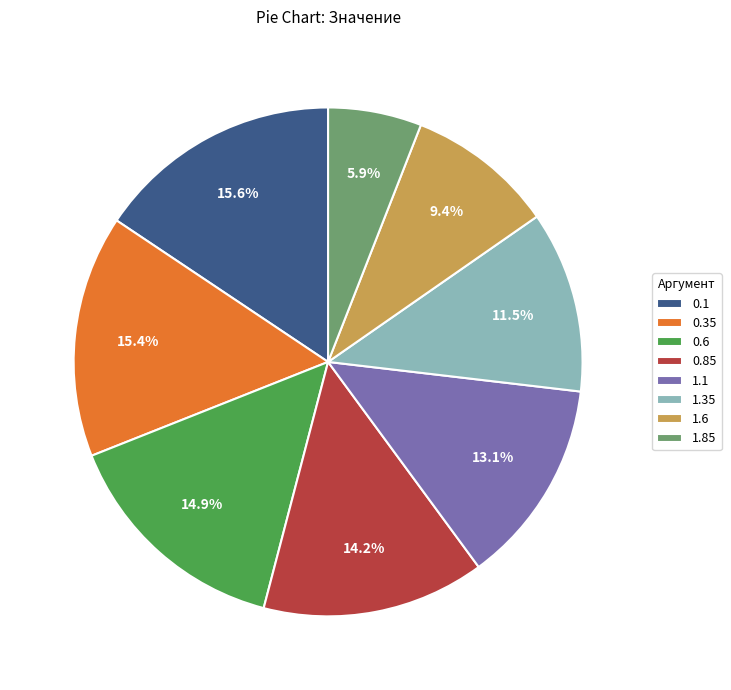

What is the smallest slice in the pie chart?

1.85